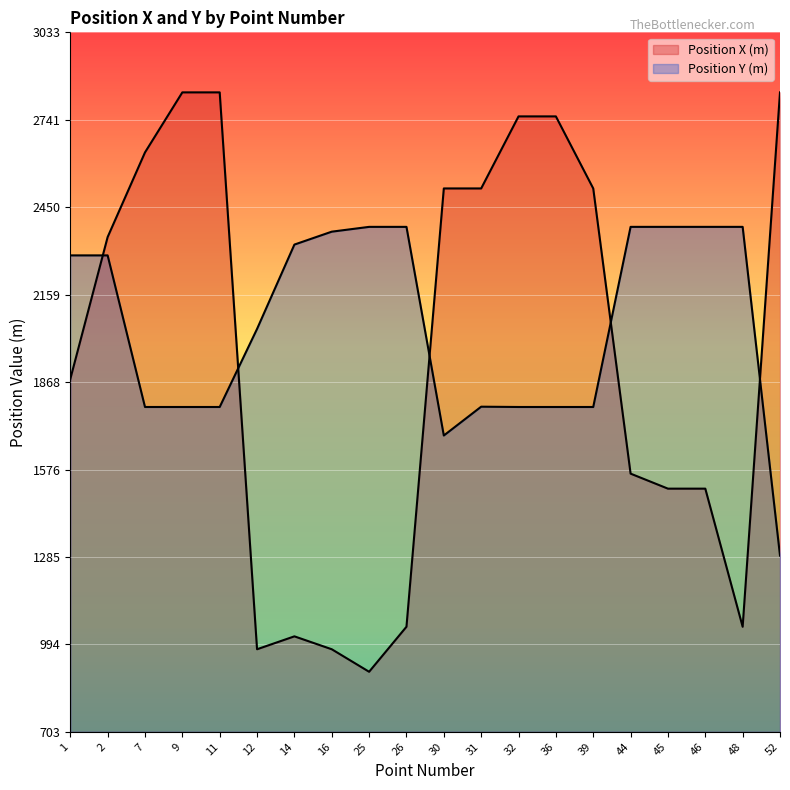

In Position X (m), how many points are higher than both neighbors (excluding endpoints)?

1